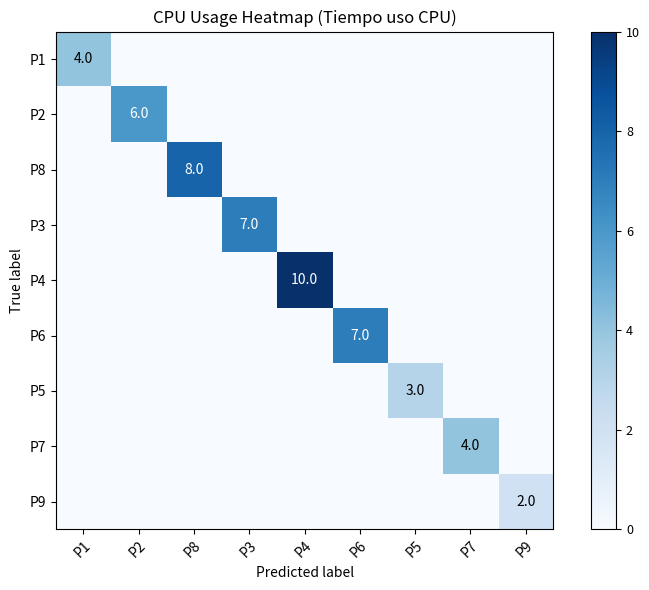

Reading left to right, what are all the values shown in this chart?

row_0: P1=4	P2=0	P8=0	P3=0	P4=0	P6=0	P5=0	P7=0	P9=0
row_1: P1=0	P2=6	P8=0	P3=0	P4=0	P6=0	P5=0	P7=0	P9=0
row_2: P1=0	P2=0	P8=8	P3=0	P4=0	P6=0	P5=0	P7=0	P9=0
row_3: P1=0	P2=0	P8=0	P3=7	P4=0	P6=0	P5=0	P7=0	P9=0
row_4: P1=0	P2=0	P8=0	P3=0	P4=10	P6=0	P5=0	P7=0	P9=0
row_5: P1=0	P2=0	P8=0	P3=0	P4=0	P6=7	P5=0	P7=0	P9=0
row_6: P1=0	P2=0	P8=0	P3=0	P4=0	P6=0	P5=3	P7=0	P9=0
row_7: P1=0	P2=0	P8=0	P3=0	P4=0	P6=0	P5=0	P7=4	P9=0
row_8: P1=0	P2=0	P8=0	P3=0	P4=0	P6=0	P5=0	P7=0	P9=2